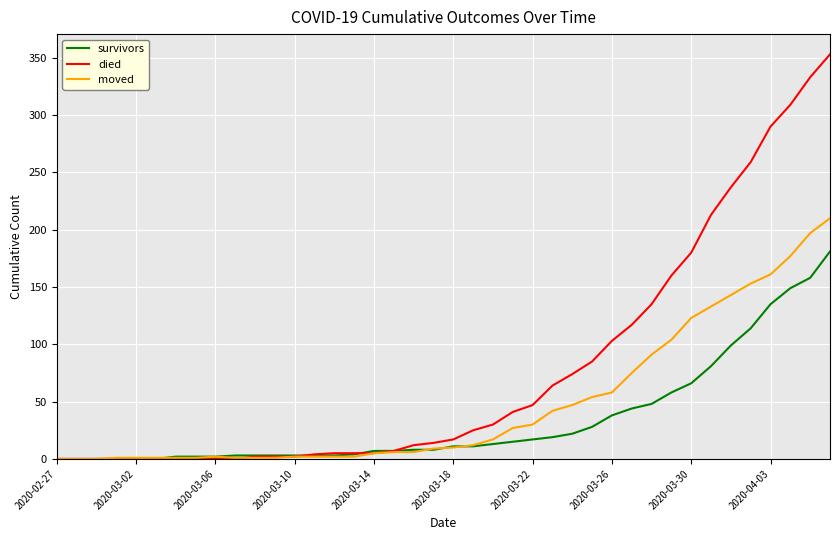

How many lines are shown in the chart?

3